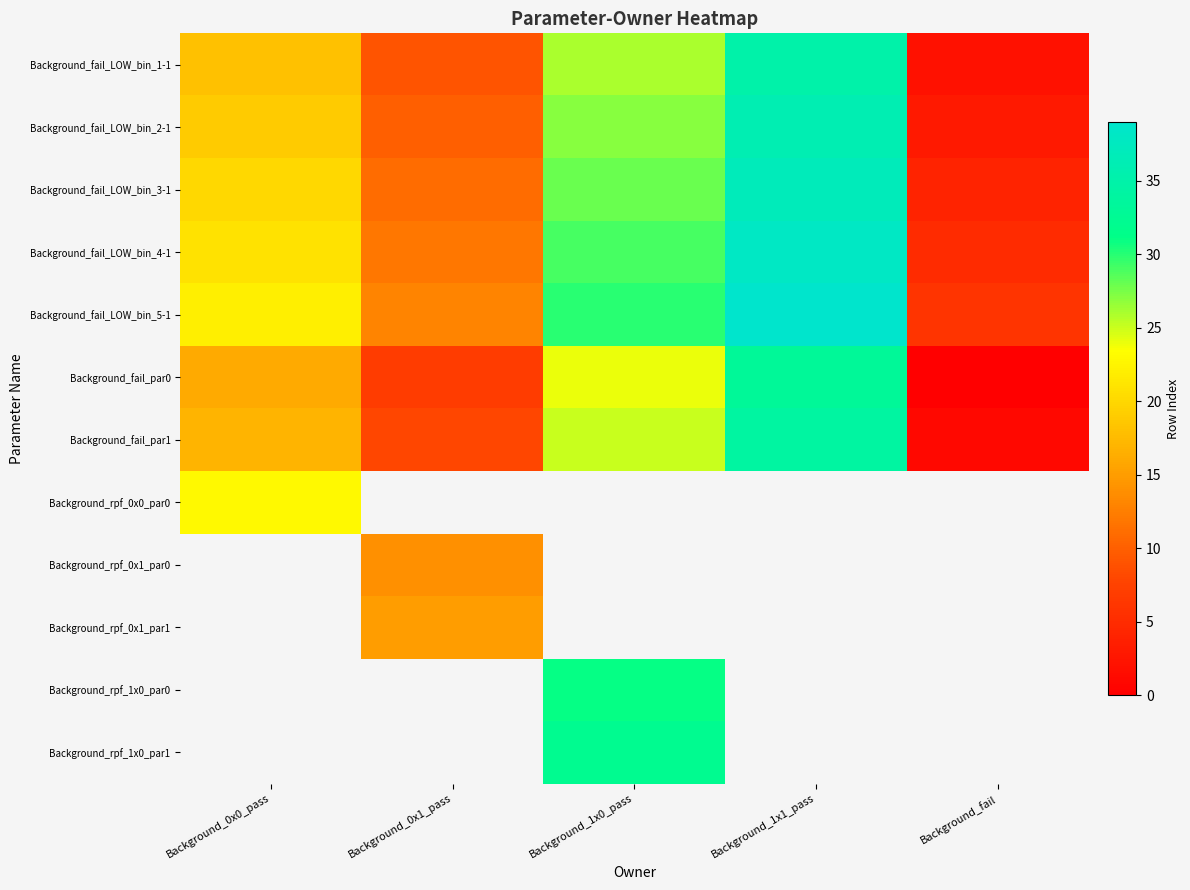

Between Background_1x0_pass and Background_fail, which is larger?

Background_1x0_pass